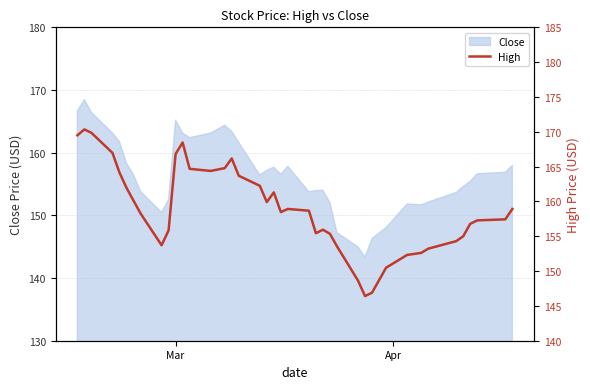

What is the minimum value for Close?

143.3